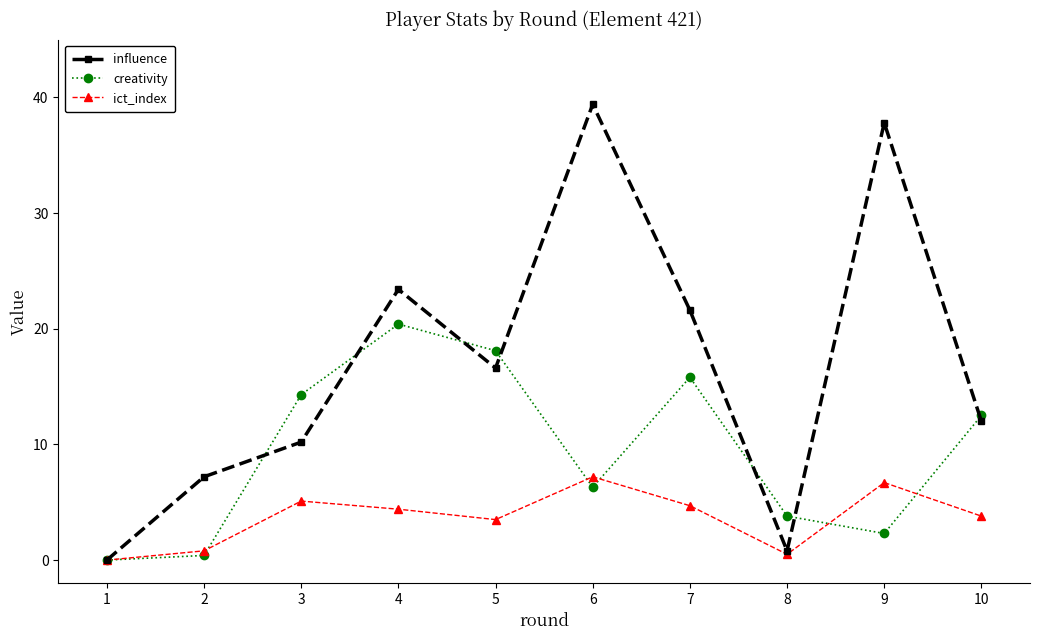

Is this an area chart (filled region under the line)?

No